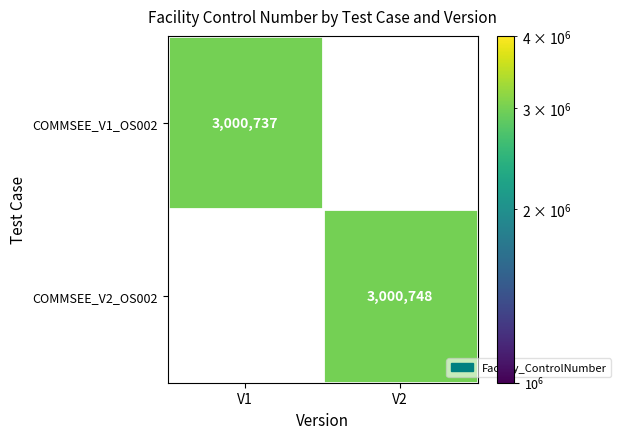

The COMMSEE_V1_OS002 series shows 3000737 at V1. True or false?

True